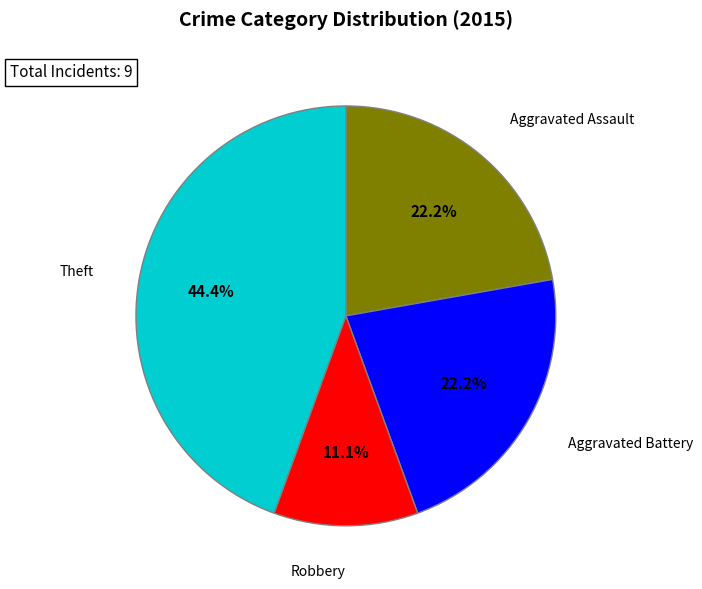

Between Aggravated Assault and Theft, which is larger?

Theft